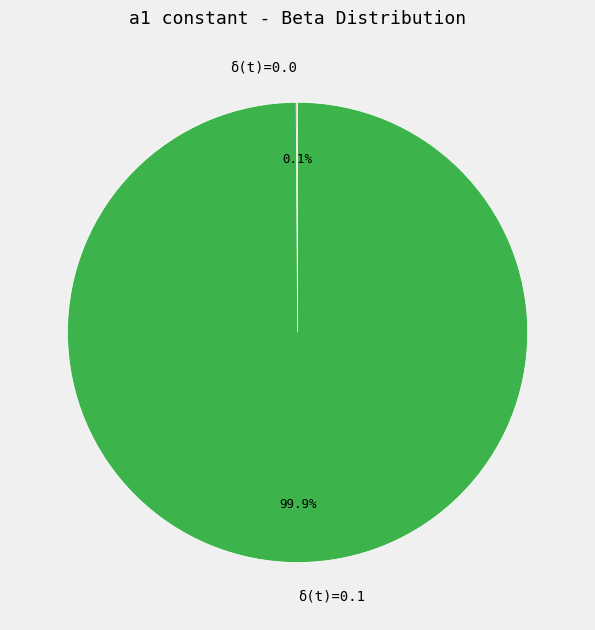

Which slice is the largest?

δ(t)=0.1